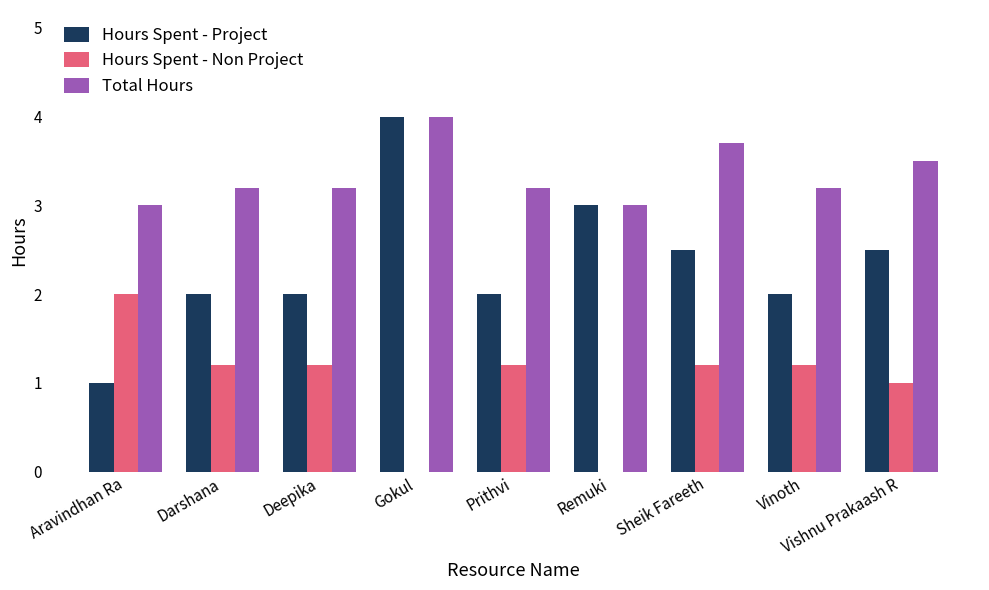

What is the maximum value for Hours Spent - Non Project?

2.0